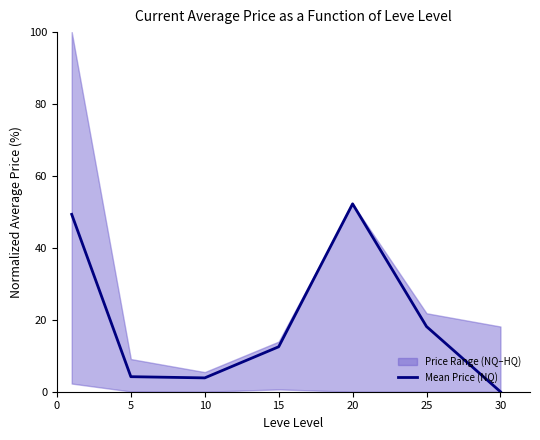

True or false: the data shows 87.8 at 20.

False